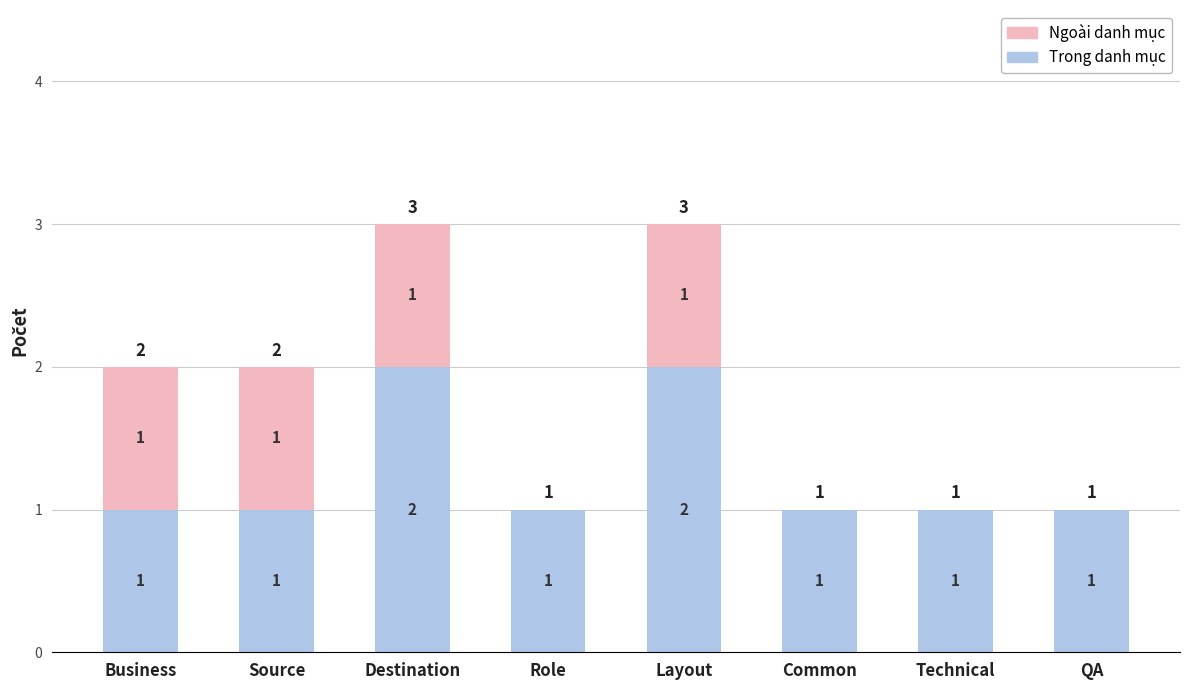

What is the total value across all series at Layout?

3